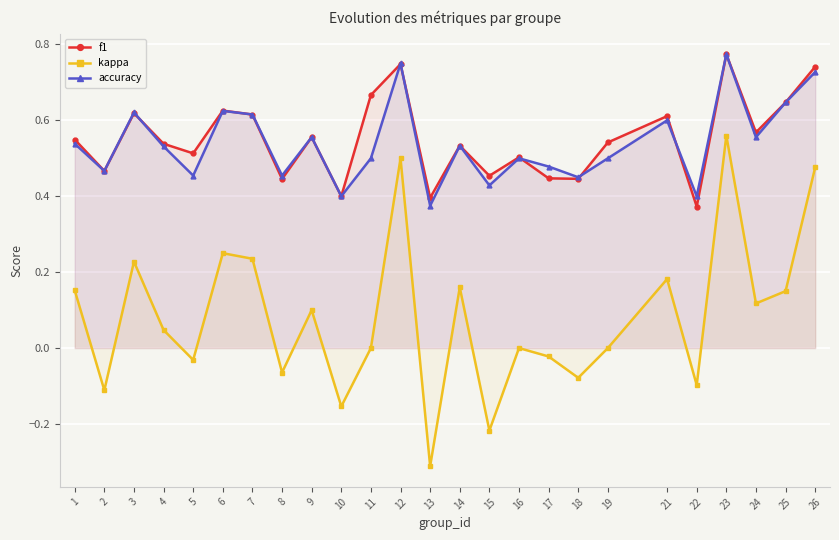

True or false: kappa and f1 intersect in this chart.

False